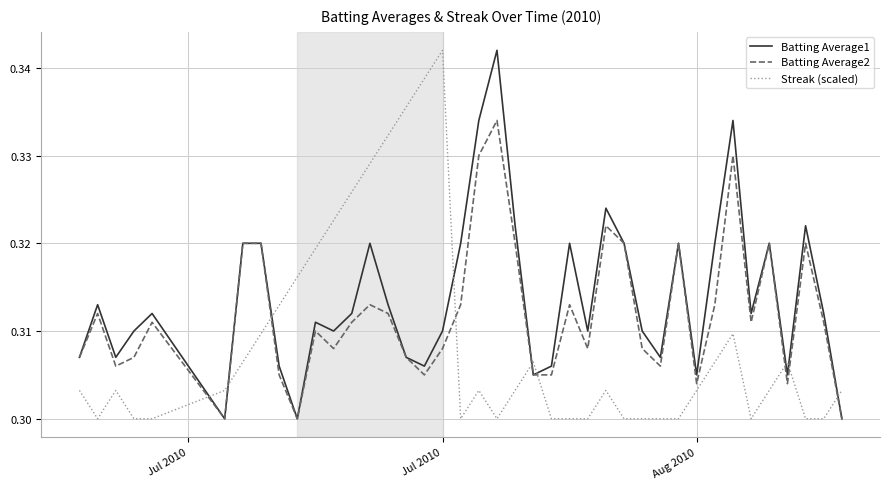

Rank the series by their average value, from highest to lowest.

Batting Average1, Batting Average2, Streak (scaled)